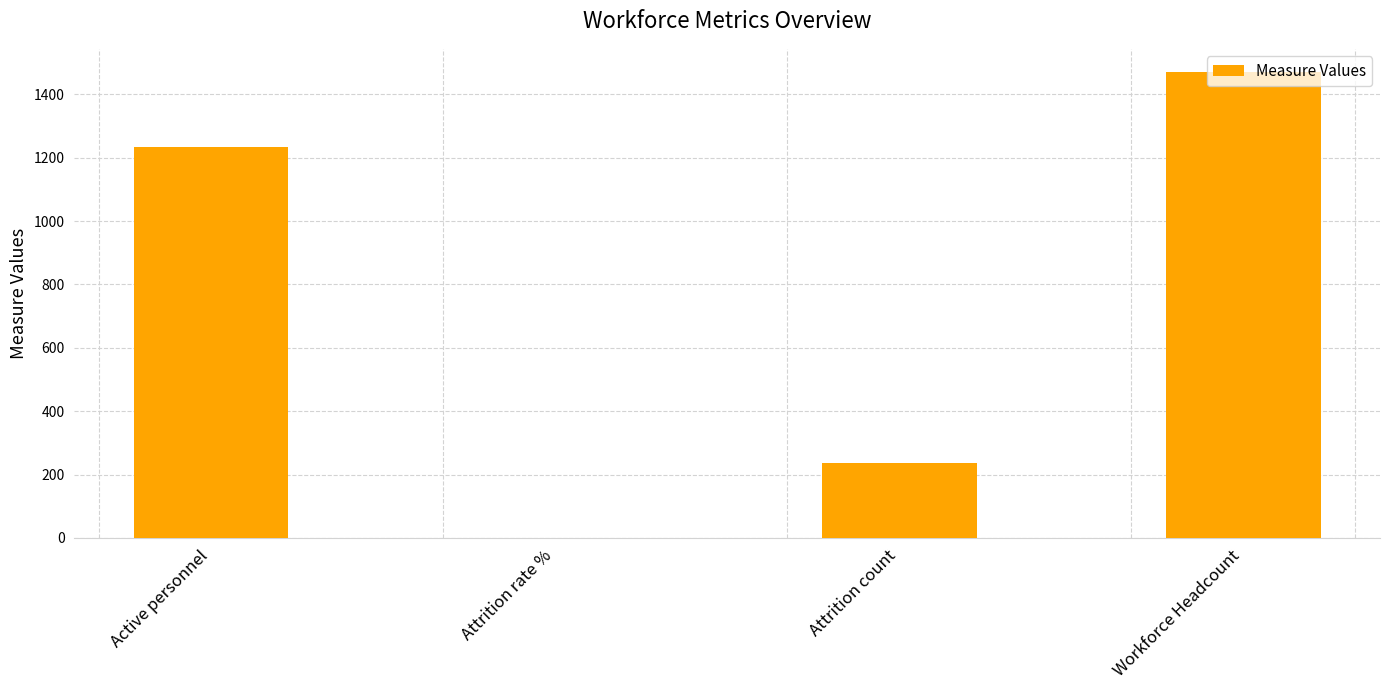

What is the sum of all values?

2940.2